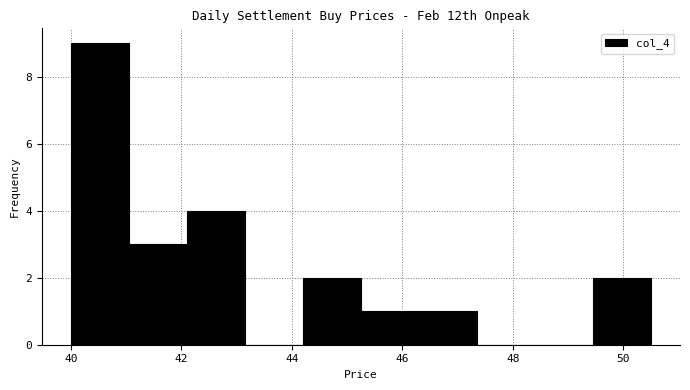

Reading left to right, transcribe this chart: for each bar, give the range it covers on the x-axis and its height. Neither the bar edges nor the heights are printed on the chart, so give them approximately, as read against the axes.

40.00 to 41.05: 9
41.05 to 42.10: 3
42.10 to 43.15: 4
43.15 to 44.20: 0
44.20 to 45.25: 2
45.25 to 46.30: 1
46.30 to 47.35: 1
47.35 to 48.40: 0
48.40 to 49.45: 0
49.45 to 50.50: 2